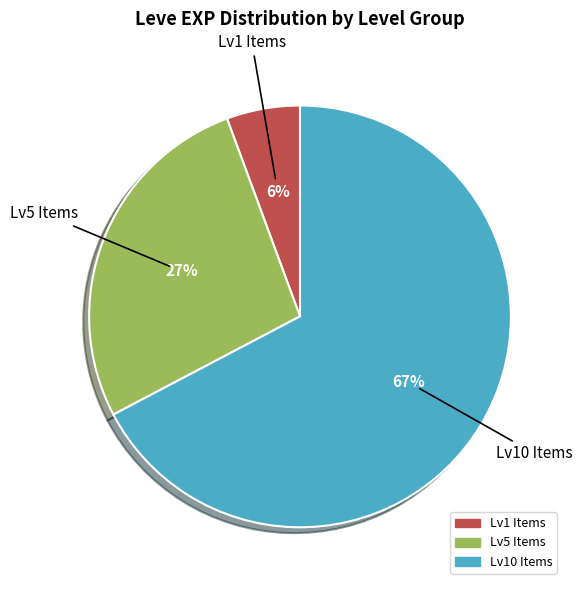

To the nearest percent, what is the average slice percentage?

33%